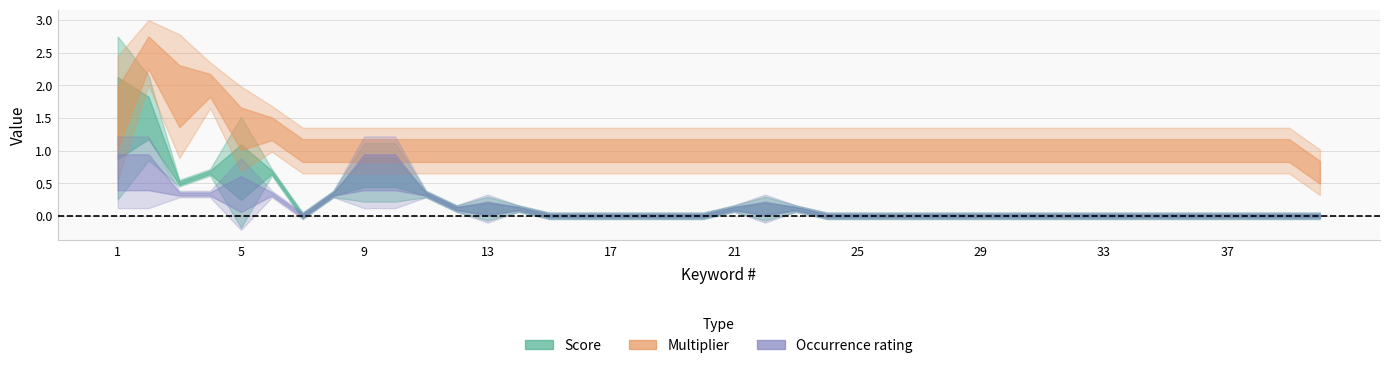

How many categories are shown in the chart?

40